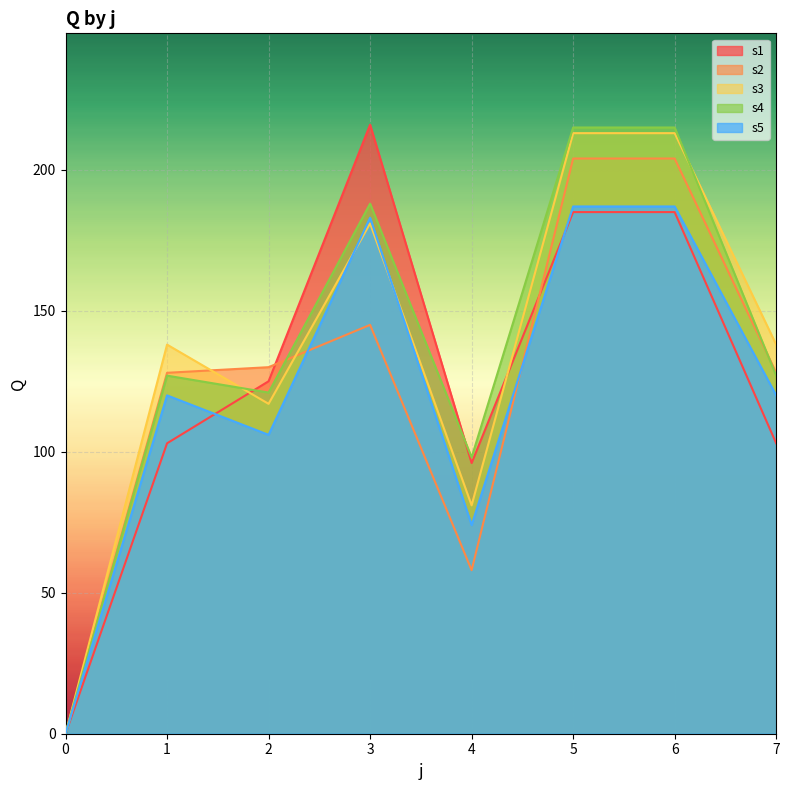

The s4 series shows 64 at 7. True or false?

False